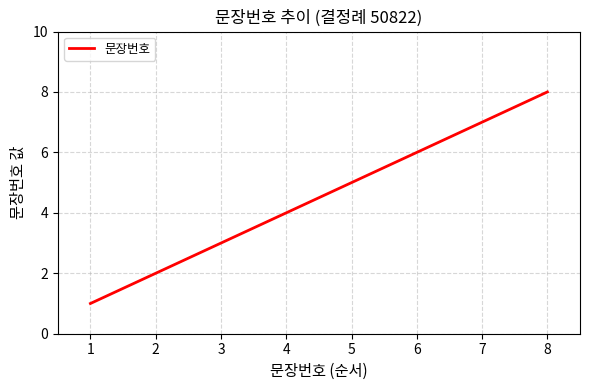

The chart shows a value of 6 at 6. True or false?

True